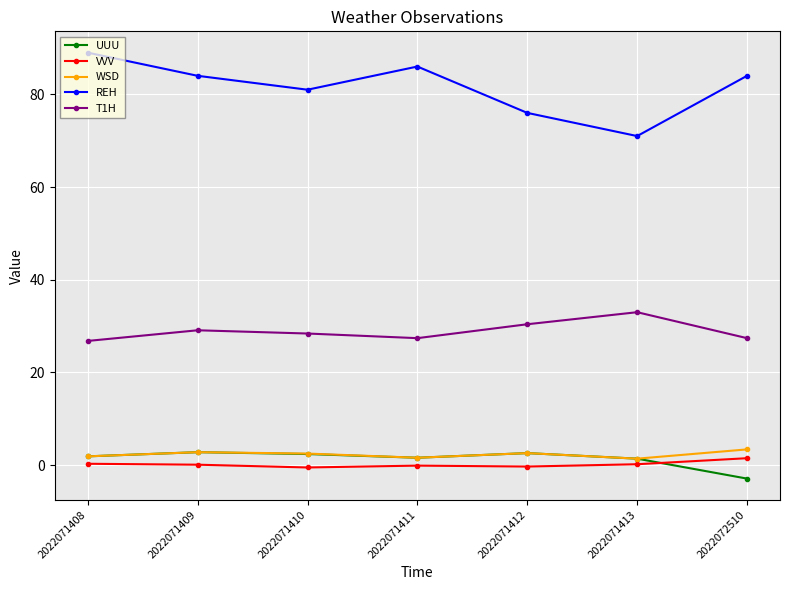

What is the value of the T1H point at the 2nd from the left?

29.1